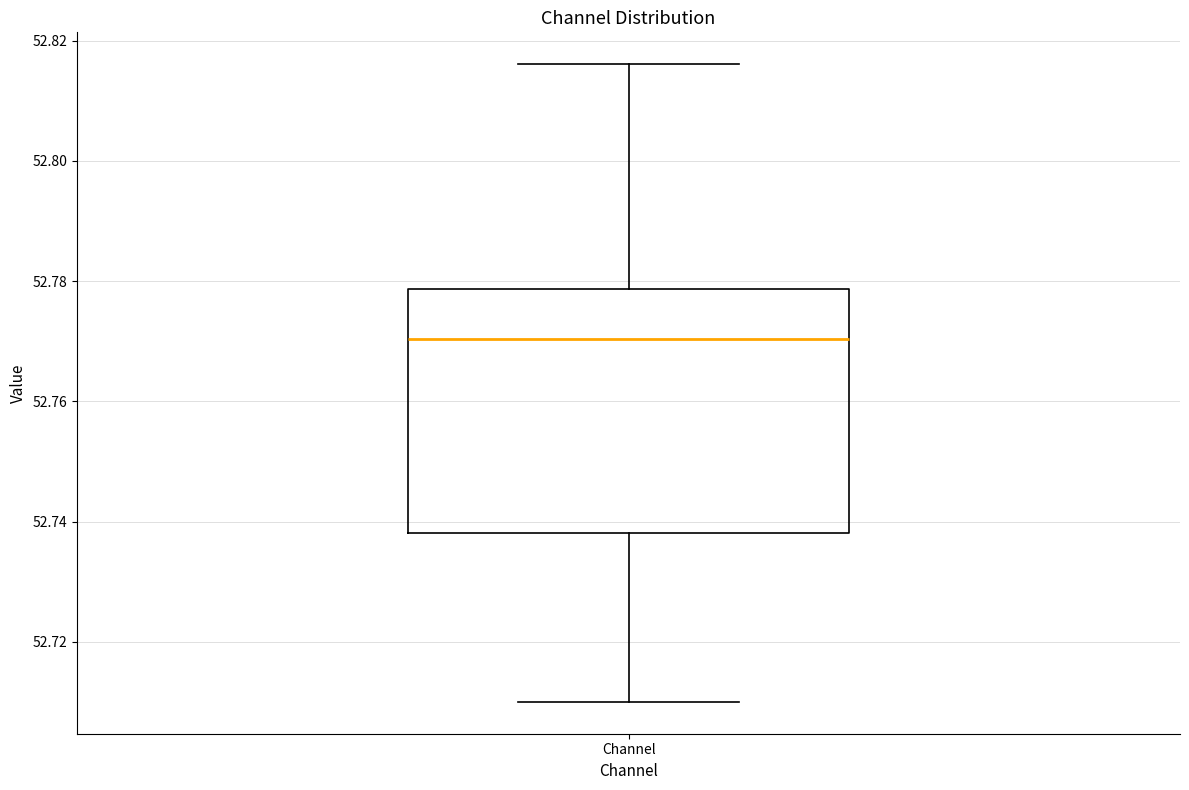

Where does the lower whisker of the box for Channel end on the y-axis? The values are not printed on the chart, so give them approximately, as read against the axis.

52.710